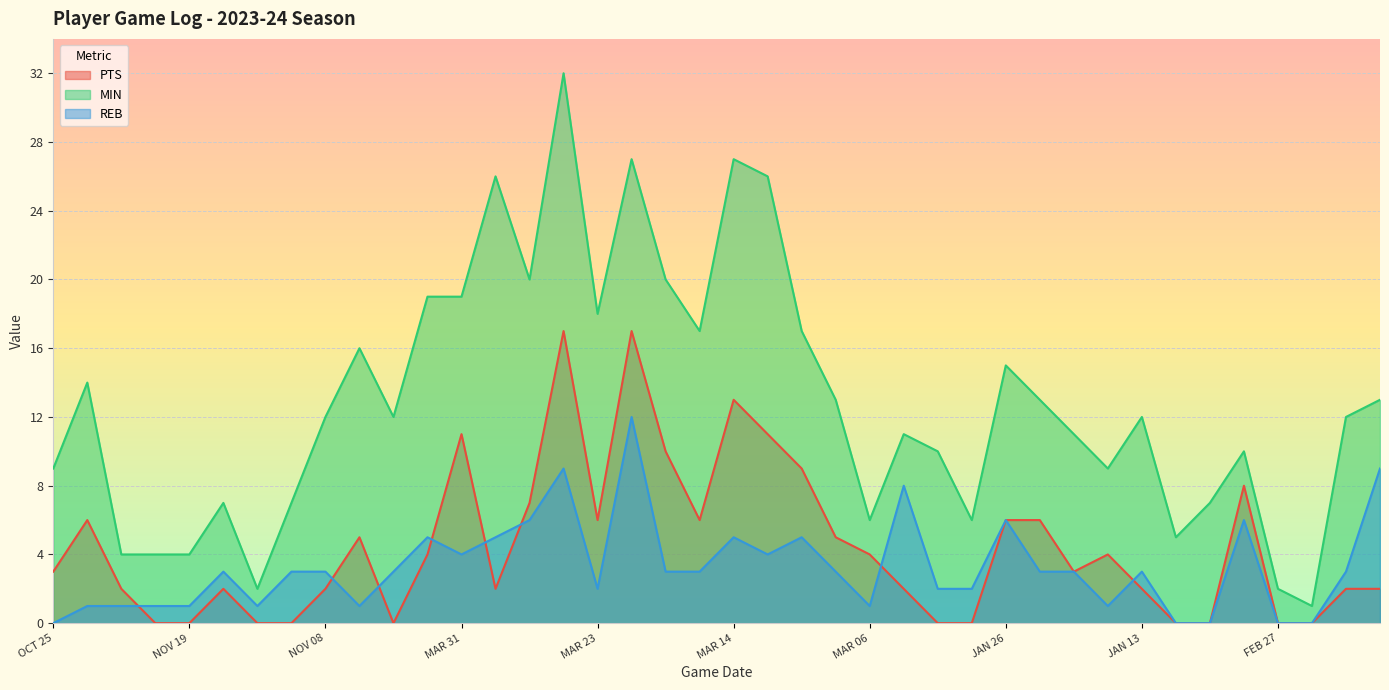

Which series has the widest spread of values?

MIN